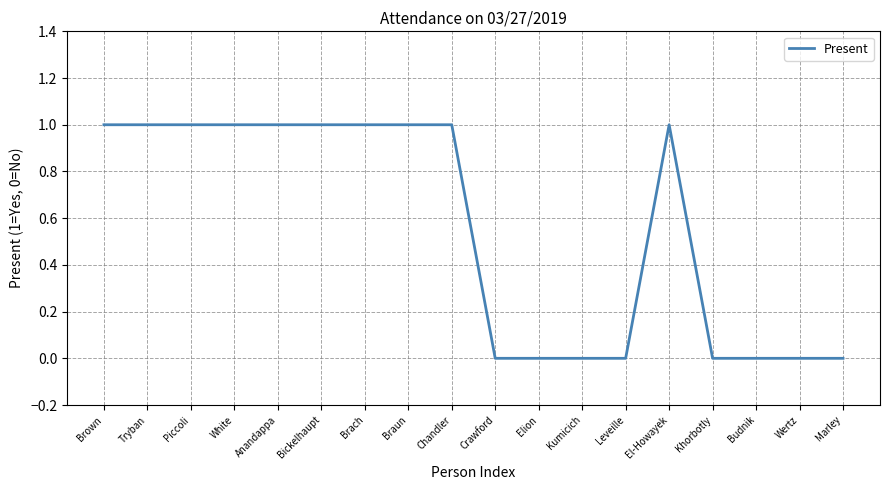

Count the values in the range 0 to 1.

18